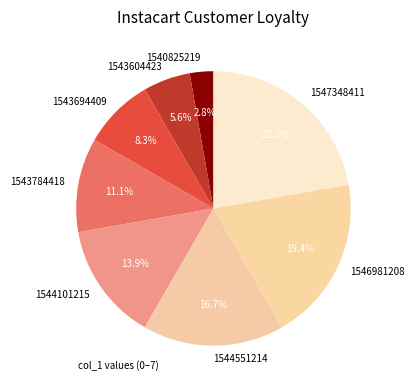

How many slices are in this pie chart?

8